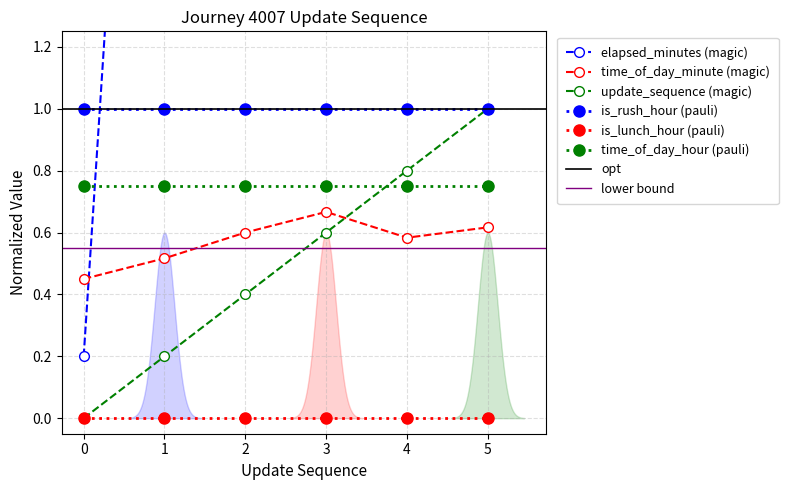

The time_of_day_minute series shows 0.6 at 4. True or false?

True